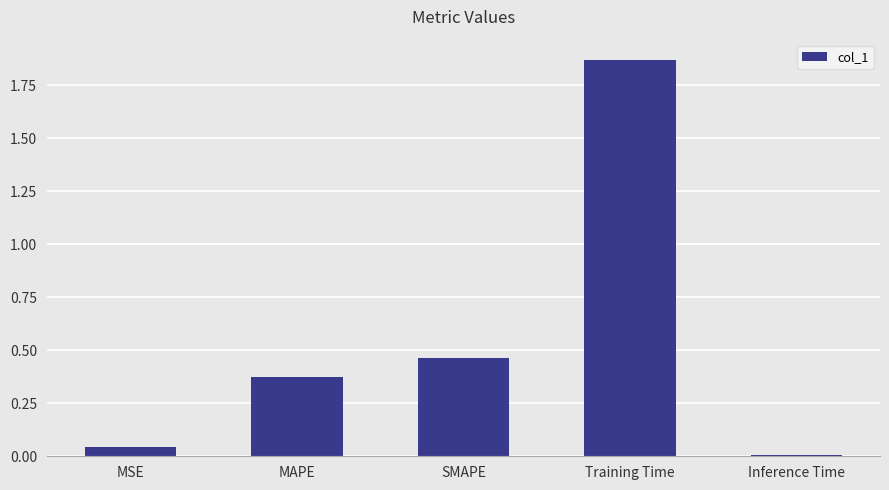

How many distinct data groups are displayed?

1